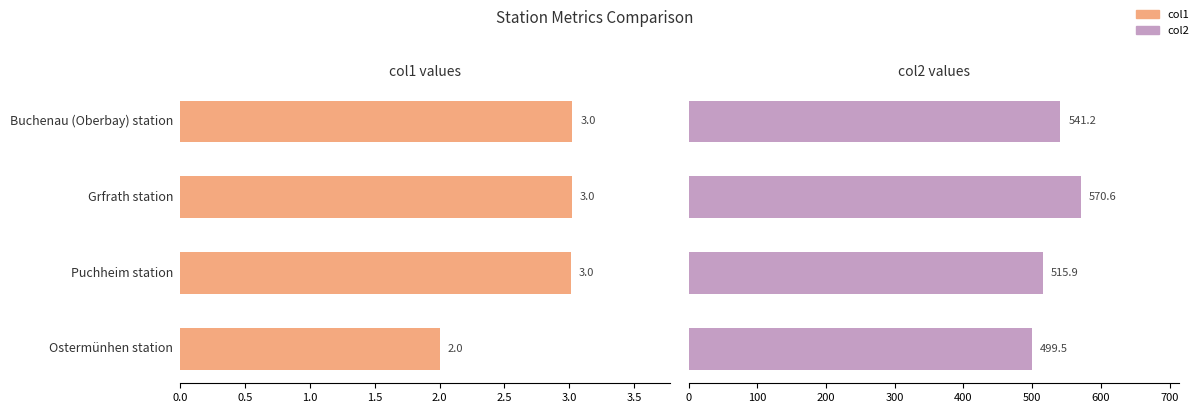

Are the bars horizontal?

Yes